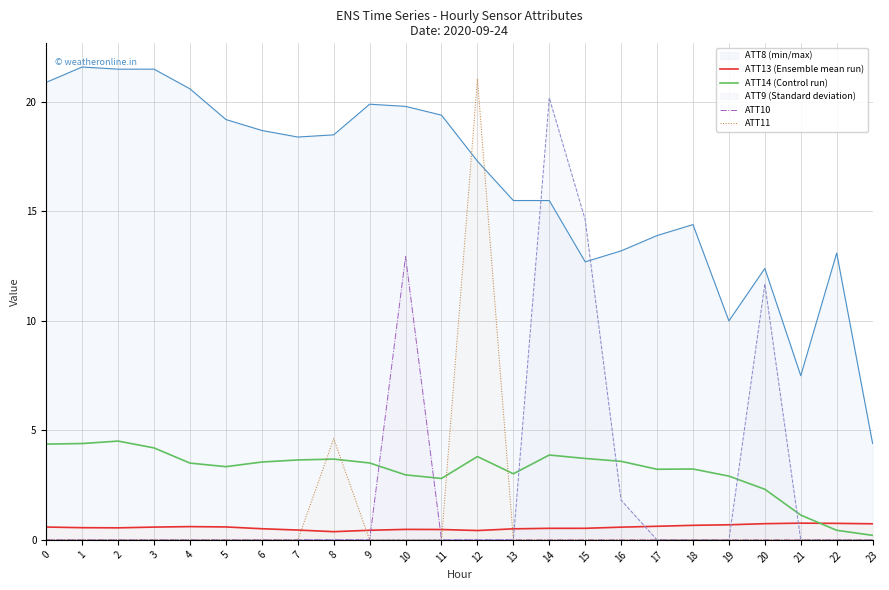

What is the difference between the maximum and second lowest values in the ATT10 series?

12.9